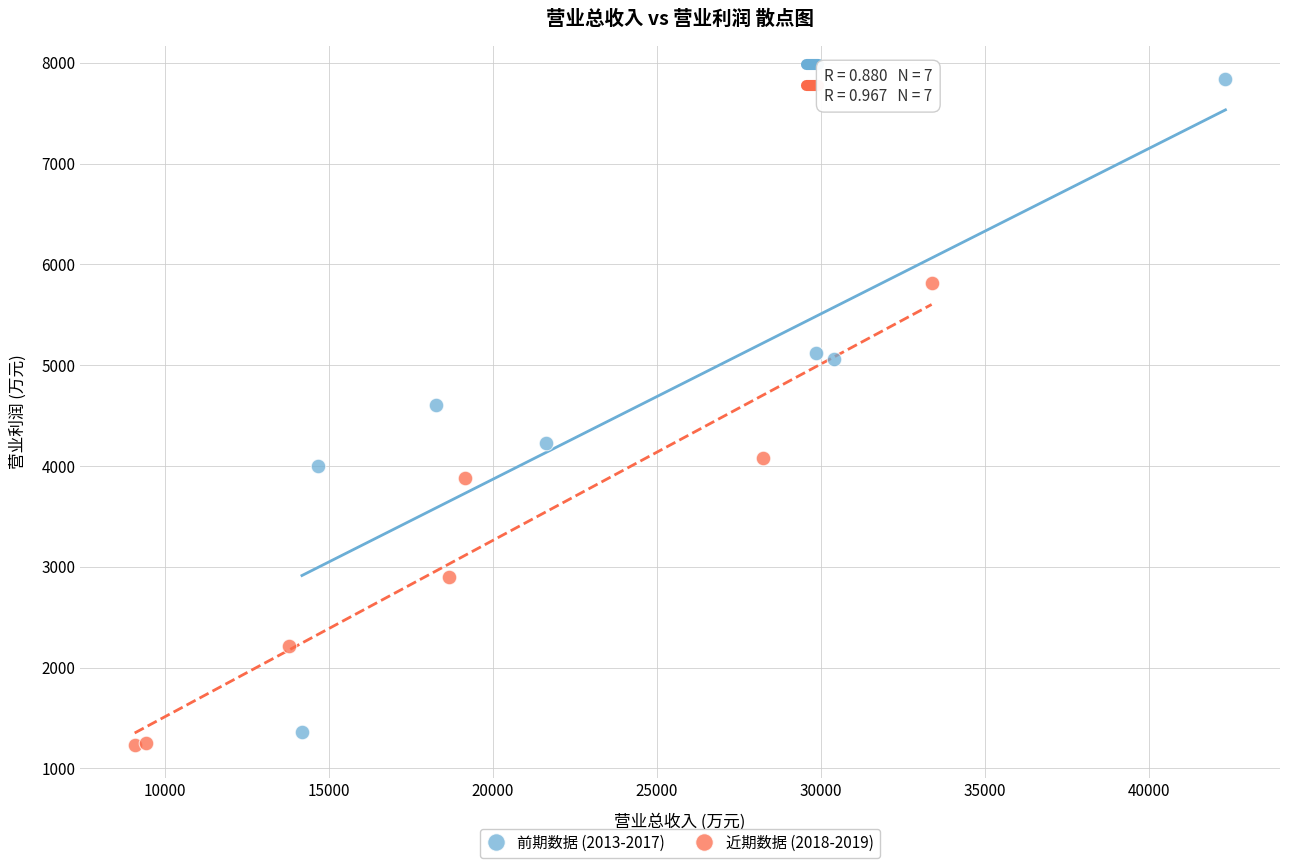

Which series has the largest Y range (max minus min)?

前期数据 (2013-2017)